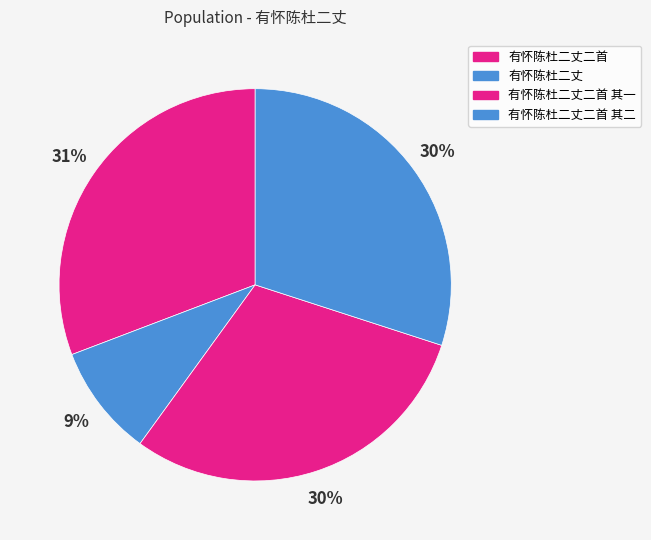

Count the number of slices in the pie.

4